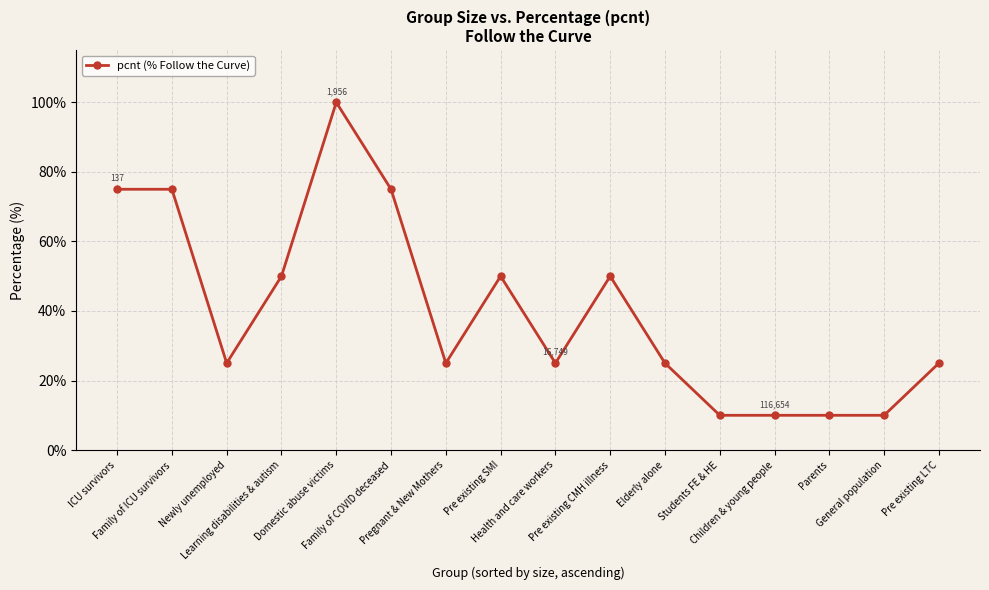

How many data points does each series have?

16